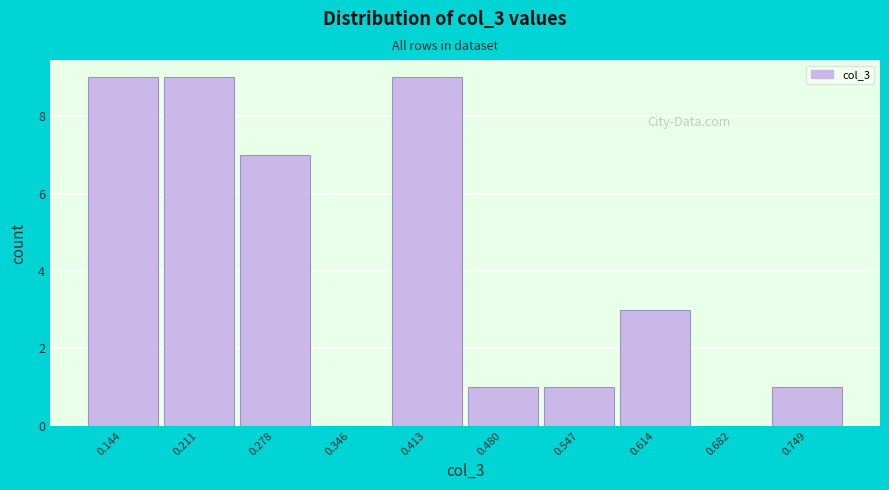

Reading left to right, transcribe all the data shown in this chart.

0.144=9	0.211=9	0.278=7	0.346=0	0.413=9	0.480=1	0.547=1	0.614=3	0.682=0	0.749=1